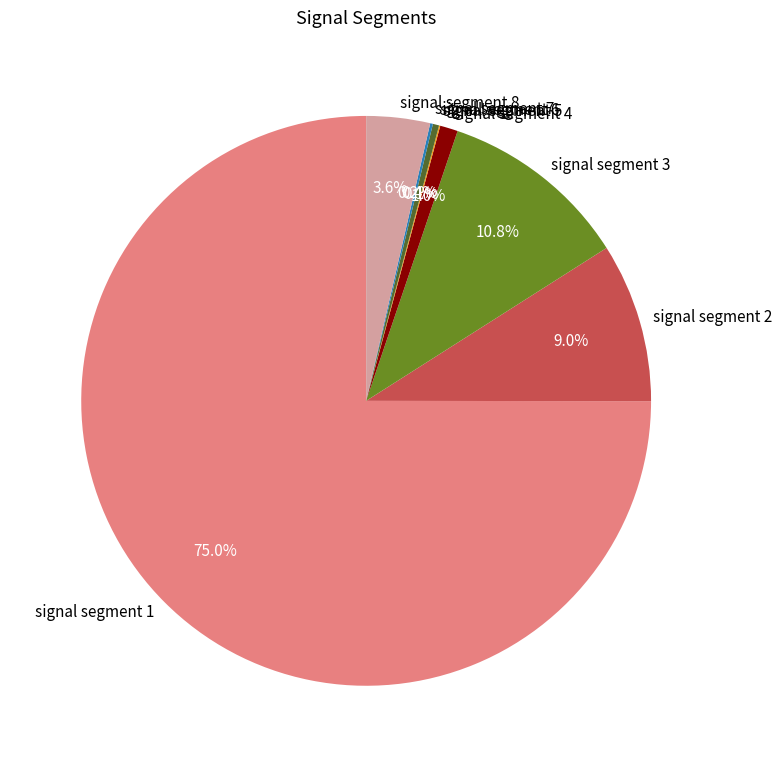

What percentage is NOT represented by signal segment 3?

89.2%